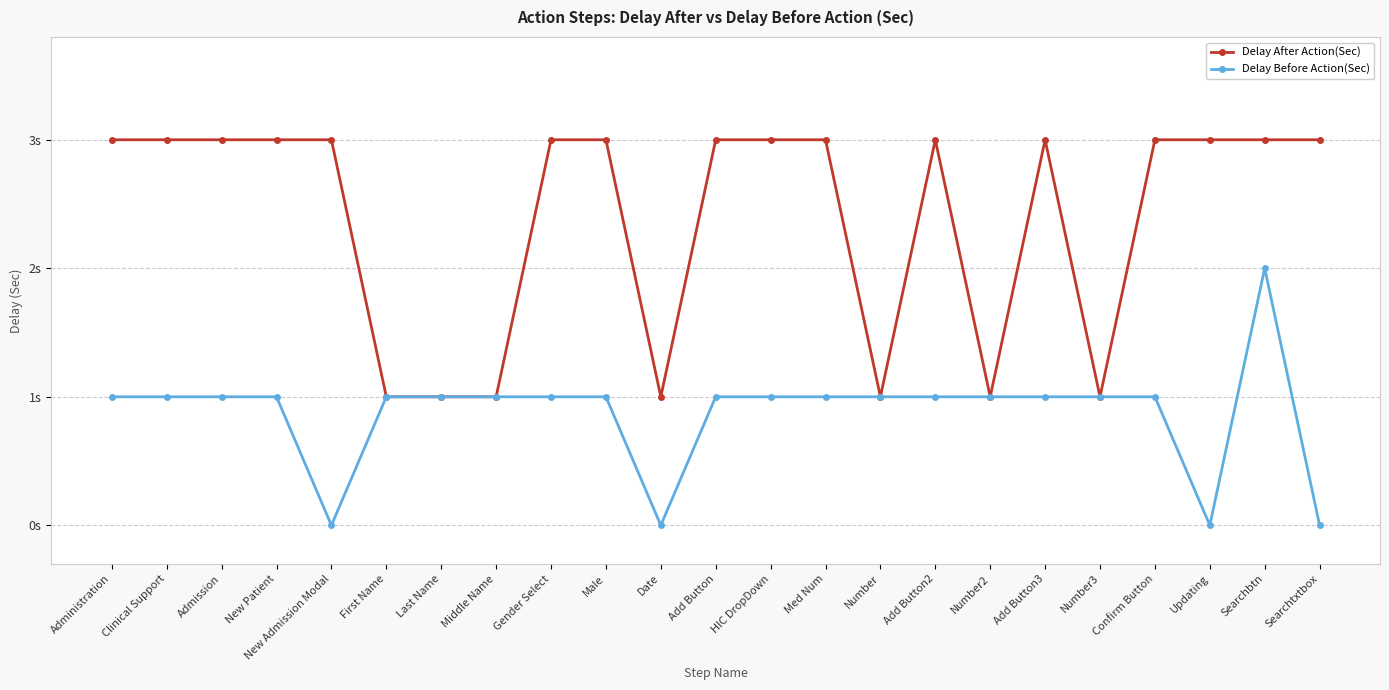

At how many categories does at least one series exceed 1?

16